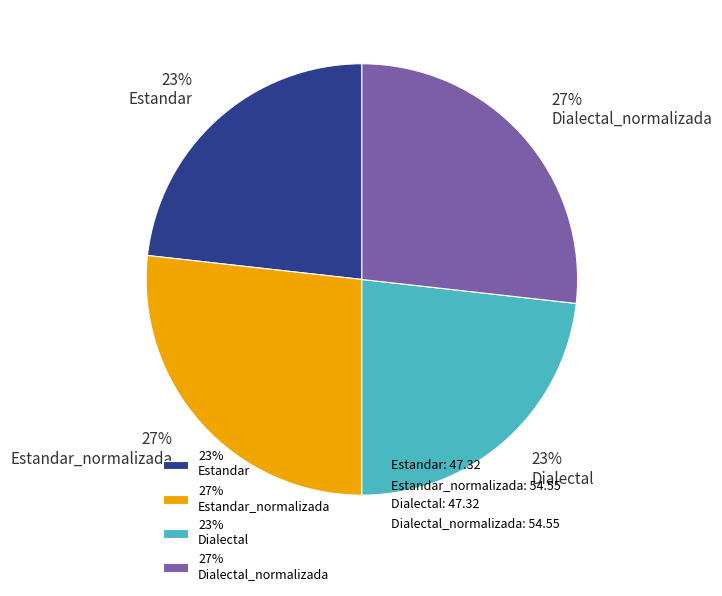

To the nearest percent, what is the combined percentage of 23% Estandar and 23% Dialectal?

46%